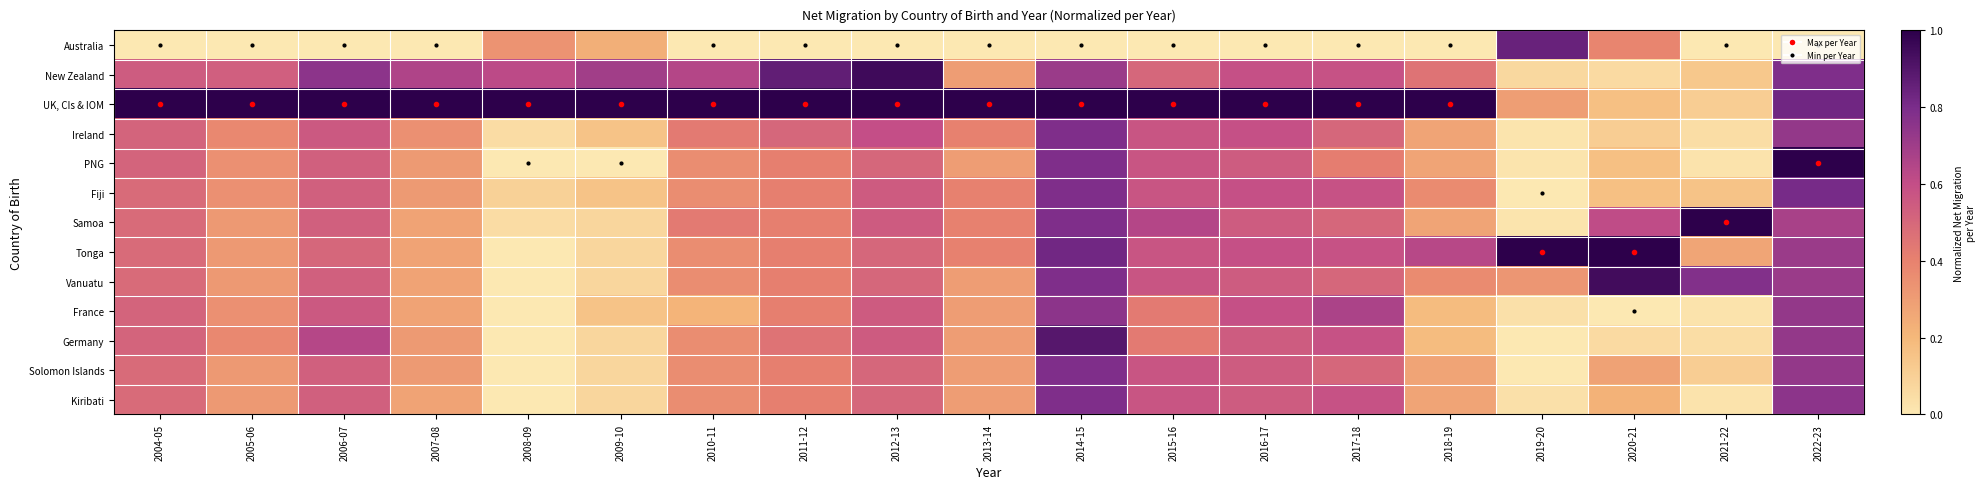

Reading left to right, what are all the values shown in this chart?

Australia: 2004-05=0.0	2005-06=0.0	2006-07=0.0	2007-08=0.0	2008-09=0.3	2009-10=0.2	2010-11=0.0	2011-12=0.0	2012-13=0.0	2013-14=0.0	2014-15=0.0	2015-16=0.0	2016-17=0.0	2017-18=0.0	2018-19=0.0	2019-20=0.8	2020-21=0.4	2021-22=0.0	2022-23=0.0
New Zealand: 2004-05=0.5	2005-06=0.5	2006-07=0.8	2007-08=0.7	2008-09=0.6	2009-10=0.7	2010-11=0.6	2011-12=0.9	2012-13=0.9	2013-14=0.3	2014-15=0.7	2015-16=0.5	2016-17=0.6	2017-18=0.6	2018-19=0.5	2019-20=0.1	2020-21=0.1	2021-22=0.1	2022-23=0.8
UK, CIs & IOM: 2004-05=1.0	2005-06=1.0	2006-07=1.0	2007-08=1.0	2008-09=1.0	2009-10=1.0	2010-11=1.0	2011-12=1.0	2012-13=1.0	2013-14=1.0	2014-15=1.0	2015-16=1.0	2016-17=1.0	2017-18=1.0	2018-19=1.0	2019-20=0.3	2020-21=0.2	2021-22=0.1	2022-23=0.8
Ireland: 2004-05=0.5	2005-06=0.4	2006-07=0.6	2007-08=0.3	2008-09=0.0	2009-10=0.2	2010-11=0.4	2011-12=0.5	2012-13=0.6	2013-14=0.4	2014-15=0.8	2015-16=0.6	2016-17=0.6	2017-18=0.5	2018-19=0.3	2019-20=0.0	2020-21=0.1	2021-22=0.0	2022-23=0.7
PNG: 2004-05=0.5	2005-06=0.3	2006-07=0.5	2007-08=0.3	2008-09=0.0	2009-10=0.0	2010-11=0.4	2011-12=0.4	2012-13=0.5	2013-14=0.3	2014-15=0.8	2015-16=0.6	2016-17=0.5	2017-18=0.4	2018-19=0.3	2019-20=0.0	2020-21=0.2	2021-22=0.0	2022-23=1.0
Fiji: 2004-05=0.5	2005-06=0.3	2006-07=0.5	2007-08=0.3	2008-09=0.1	2009-10=0.2	2010-11=0.4	2011-12=0.4	2012-13=0.6	2013-14=0.4	2014-15=0.8	2015-16=0.6	2016-17=0.6	2017-18=0.6	2018-19=0.4	2019-20=0.0	2020-21=0.2	2021-22=0.2	2022-23=0.8
Samoa: 2004-05=0.5	2005-06=0.3	2006-07=0.5	2007-08=0.3	2008-09=0.0	2009-10=0.1	2010-11=0.4	2011-12=0.4	2012-13=0.6	2013-14=0.4	2014-15=0.8	2015-16=0.6	2016-17=0.5	2017-18=0.5	2018-19=0.3	2019-20=0.0	2020-21=0.6	2021-22=1.0	2022-23=0.7
Tonga: 2004-05=0.5	2005-06=0.3	2006-07=0.5	2007-08=0.3	2008-09=0.0	2009-10=0.1	2010-11=0.4	2011-12=0.4	2012-13=0.5	2013-14=0.4	2014-15=0.8	2015-16=0.6	2016-17=0.6	2017-18=0.6	2018-19=0.6	2019-20=1.0	2020-21=1.0	2021-22=0.3	2022-23=0.7
Vanuatu: 2004-05=0.5	2005-06=0.3	2006-07=0.5	2007-08=0.3	2008-09=0.0	2009-10=0.1	2010-11=0.4	2011-12=0.4	2012-13=0.5	2013-14=0.3	2014-15=0.8	2015-16=0.6	2016-17=0.5	2017-18=0.5	2018-19=0.4	2019-20=0.3	2020-21=0.9	2021-22=0.8	2022-23=0.7
France: 2004-05=0.5	2005-06=0.3	2006-07=0.6	2007-08=0.3	2008-09=0.0	2009-10=0.2	2010-11=0.2	2011-12=0.4	2012-13=0.6	2013-14=0.3	2014-15=0.8	2015-16=0.4	2016-17=0.6	2017-18=0.7	2018-19=0.2	2019-20=0.0	2020-21=0.0	2021-22=0.0	2022-23=0.7
Germany: 2004-05=0.5	2005-06=0.4	2006-07=0.6	2007-08=0.3	2008-09=0.0	2009-10=0.1	2010-11=0.4	2011-12=0.5	2012-13=0.6	2013-14=0.3	2014-15=0.9	2015-16=0.4	2016-17=0.5	2017-18=0.6	2018-19=0.2	2019-20=0.0	2020-21=0.1	2021-22=0.0	2022-23=0.7
Solomon Islands: 2004-05=0.5	2005-06=0.3	2006-07=0.5	2007-08=0.3	2008-09=0.0	2009-10=0.1	2010-11=0.4	2011-12=0.4	2012-13=0.5	2013-14=0.3	2014-15=0.8	2015-16=0.6	2016-17=0.5	2017-18=0.5	2018-19=0.3	2019-20=0.0	2020-21=0.3	2021-22=0.1	2022-23=0.7
Kiribati: 2004-05=0.5	2005-06=0.3	2006-07=0.5	2007-08=0.3	2008-09=0.0	2009-10=0.1	2010-11=0.4	2011-12=0.4	2012-13=0.5	2013-14=0.3	2014-15=0.8	2015-16=0.6	2016-17=0.5	2017-18=0.6	2018-19=0.3	2019-20=0.0	2020-21=0.2	2021-22=0.0	2022-23=0.8